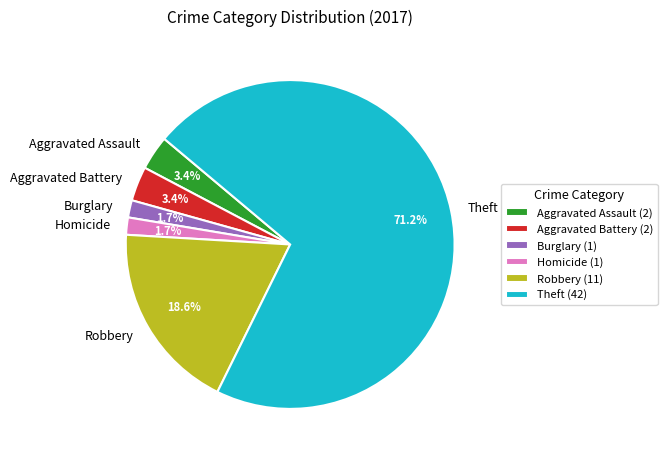

True or false: Homicide accounts for 11% of the total.

False